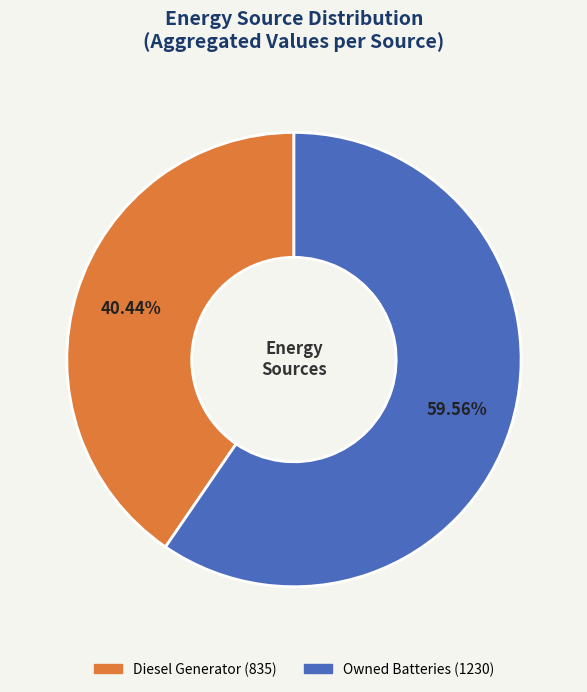

To the nearest percent, what is the average slice percentage?

50%